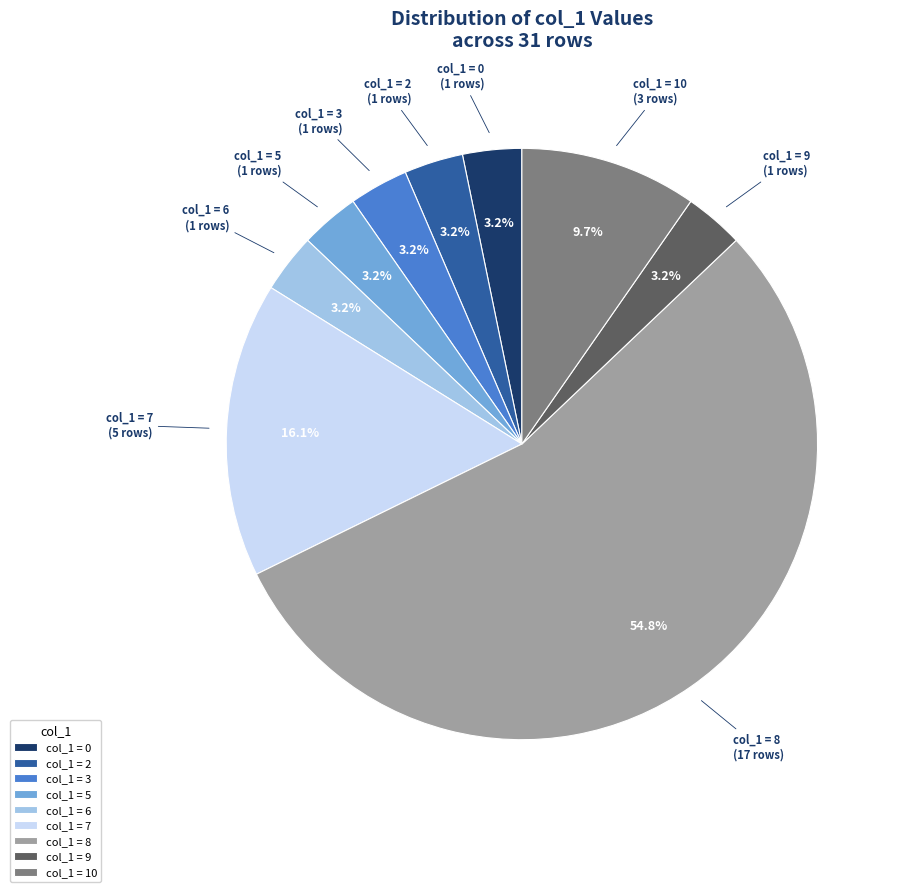

What is the largest slice in the pie chart?

col_1 = 8